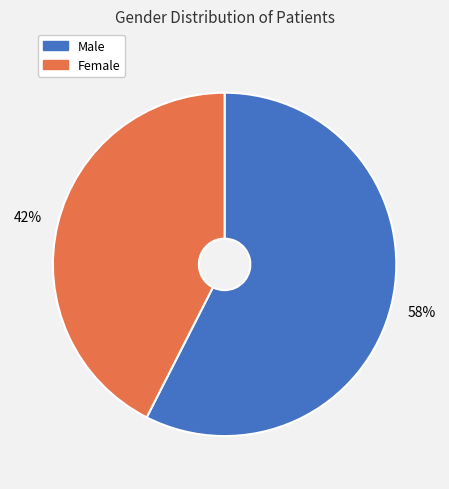

Is the sum of Male and Female greater than half?

Yes